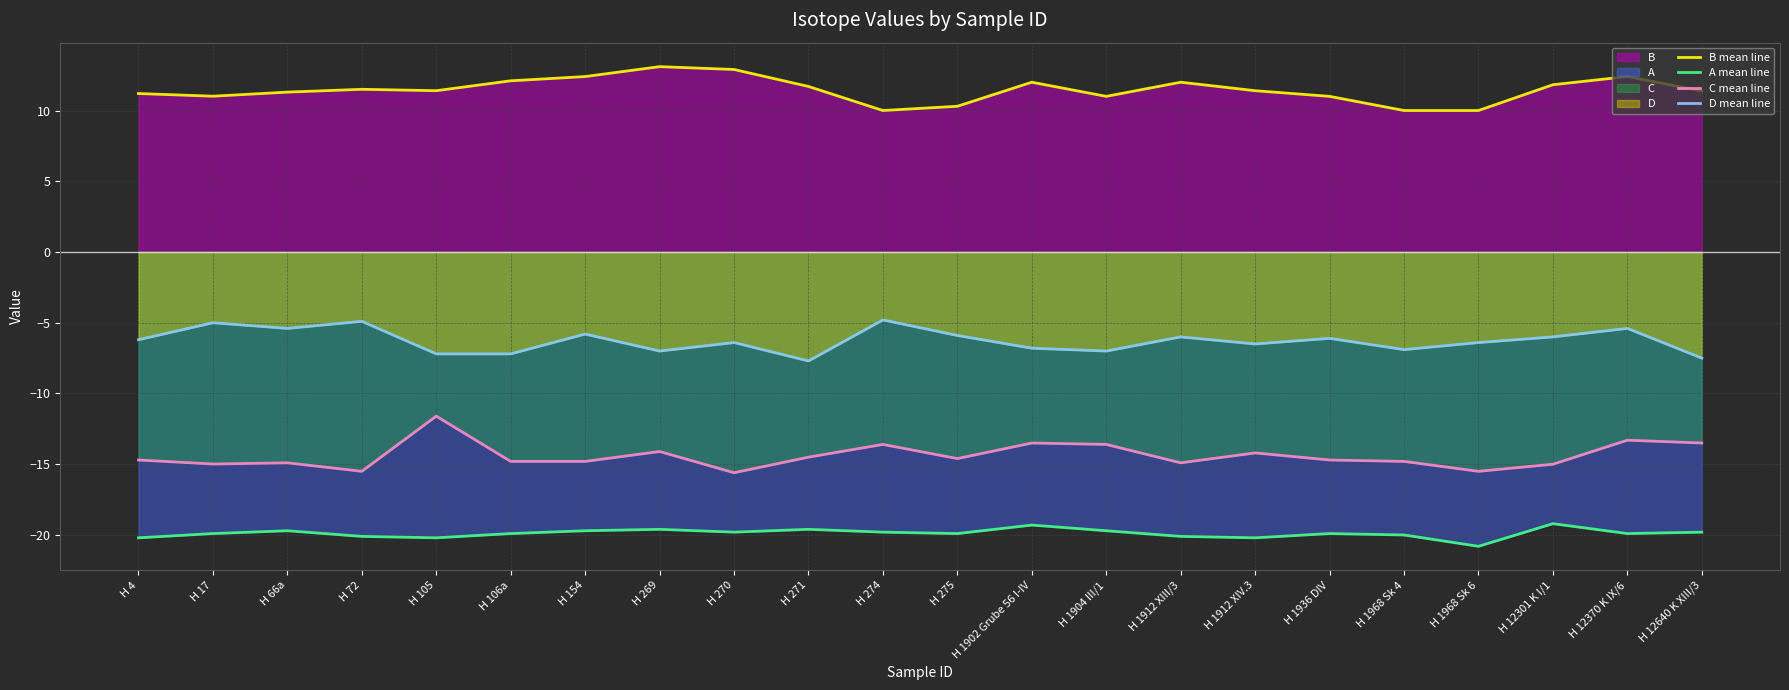

Reading right to left, list all the values displayed in this chart.

B mean line: 11.4	12.4	11.8	10.0	10.0	11.0	11.4	12.0	11.0	12.0	10.3	10.0	11.7	12.9	13.1	12.4	12.1	11.4	11.5	11.3	11.0	11.2
A mean line: -19.8	-19.9	-19.2	-20.8	-20.0	-19.9	-20.2	-20.1	-19.7	-19.3	-19.9	-19.8	-19.6	-19.8	-19.6	-19.7	-19.9	-20.2	-20.1	-19.7	-19.9	-20.2
C mean line: -13.5	-13.3	-15.0	-15.5	-14.8	-14.7	-14.2	-14.9	-13.6	-13.5	-14.6	-13.6	-14.5	-15.6	-14.1	-14.8	-14.8	-11.6	-15.5	-14.9	-15.0	-14.7
D mean line: -7.5	-5.4	-6.0	-6.4	-6.9	-6.1	-6.5	-6.0	-7.0	-6.8	-5.9	-4.8	-7.7	-6.4	-7.0	-5.8	-7.2	-7.2	-4.9	-5.4	-5.0	-6.2